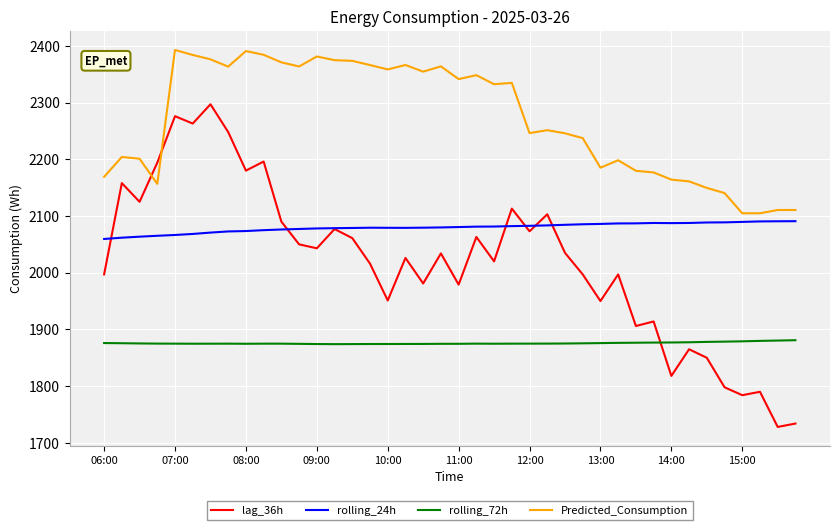

What is the sum of all rolling_72h values?

75030.1